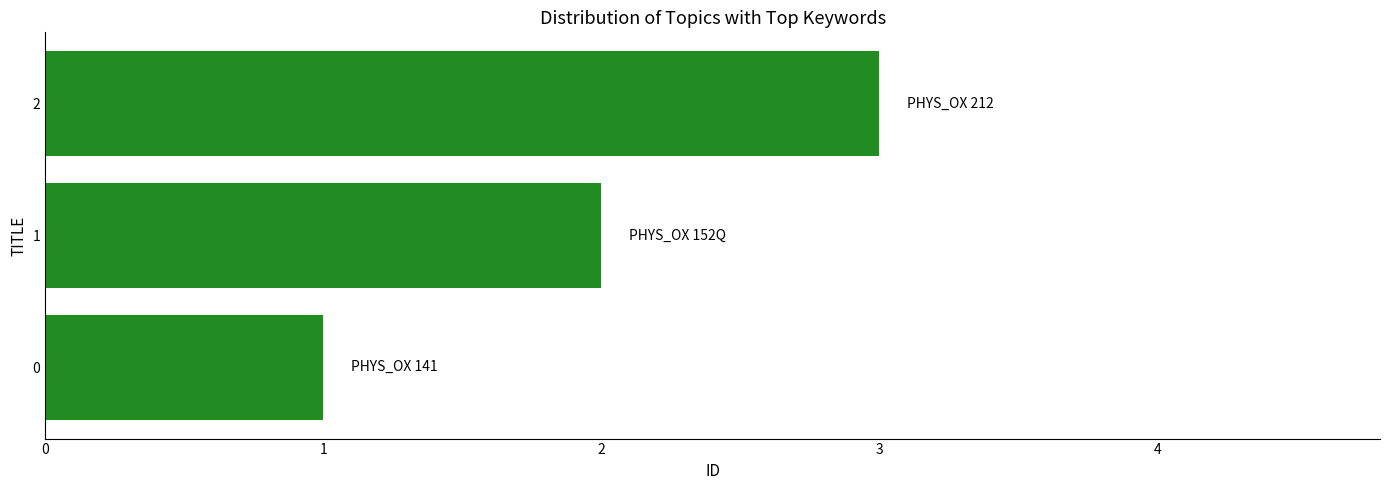

List the labels in order of value, largest first.

2, 1, 0